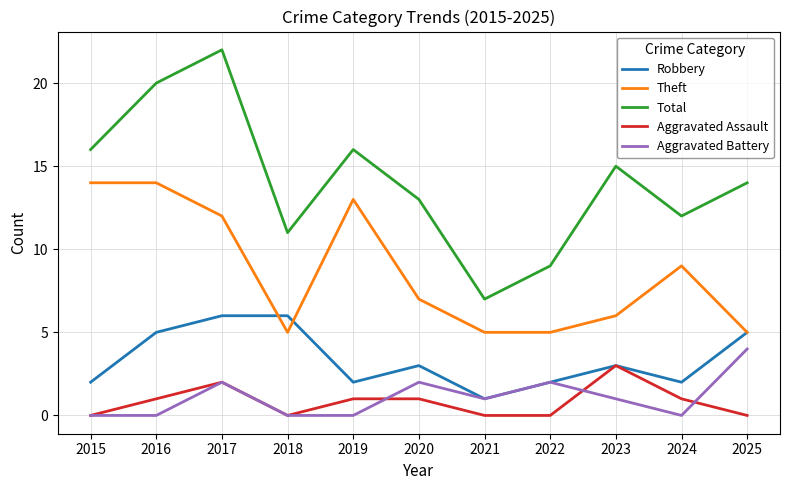

At which category is the sum across all series the highest?

2017